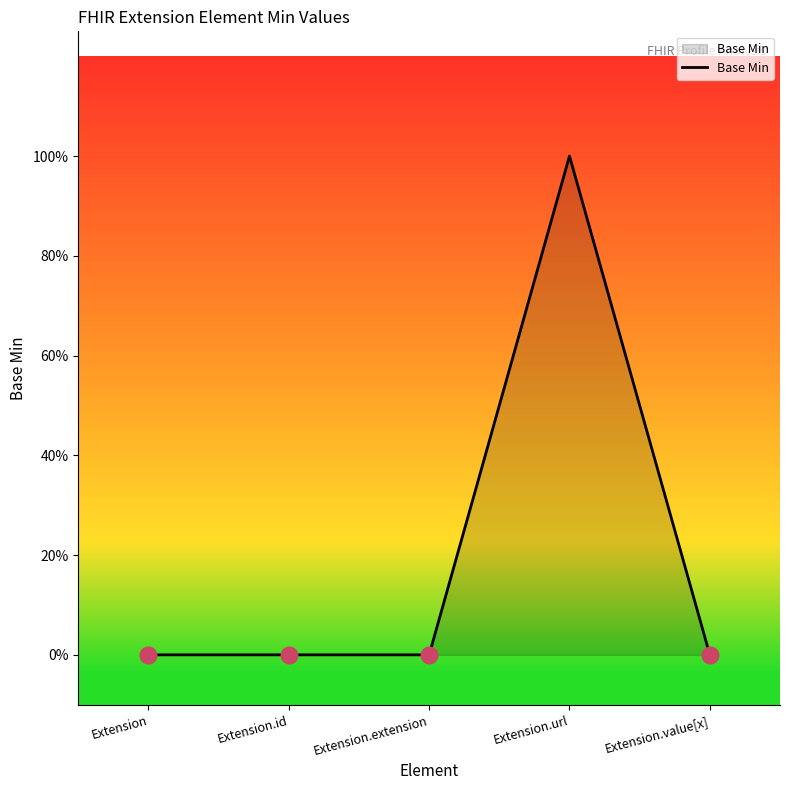

Reading right to left, transcribe all the data shown in this chart.

Extension.value[x]=0	Extension.url=1	Extension.extension=0	Extension.id=0	Extension=0